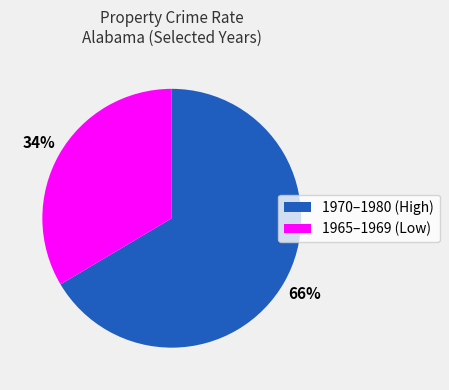

Is there any slice that represents more than half of the pie?

Yes